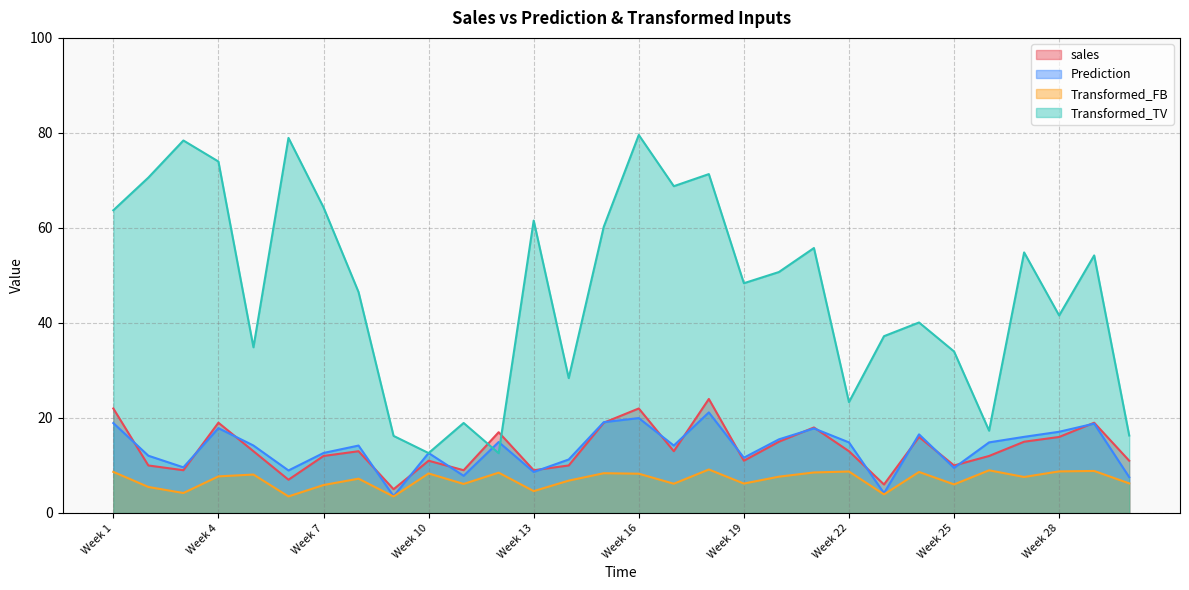

True or false: Transformed_TV and Transformed_FB intersect in this chart.

False